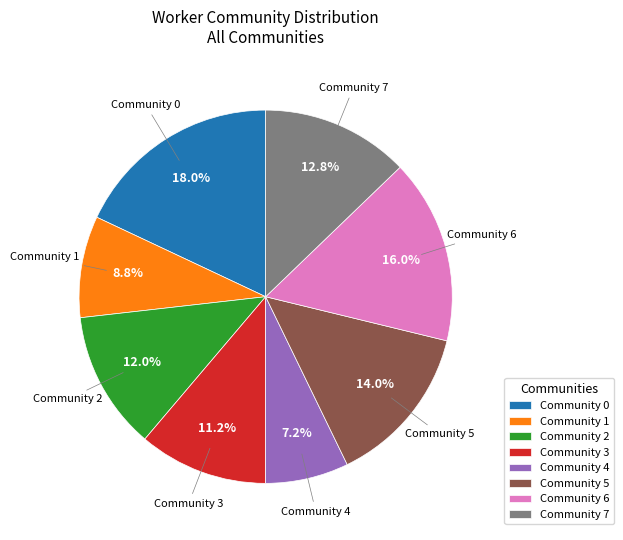

What is the total percentage of Community 2 and Community 3?

23.2%